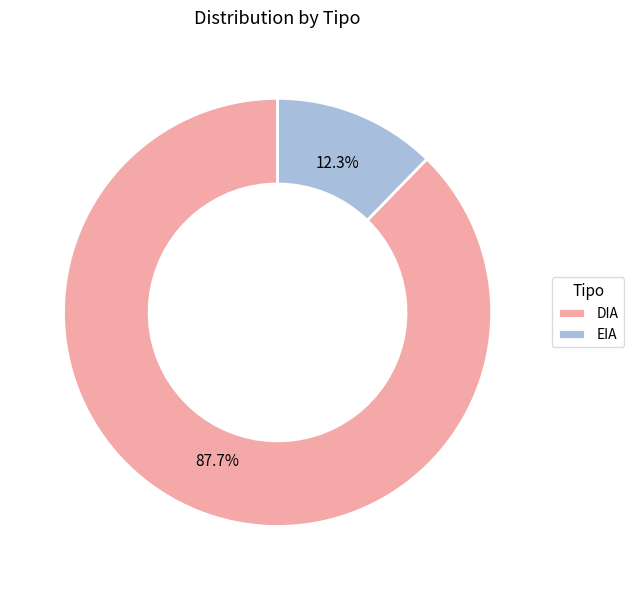

To the nearest percent, what is the average slice percentage?

50%